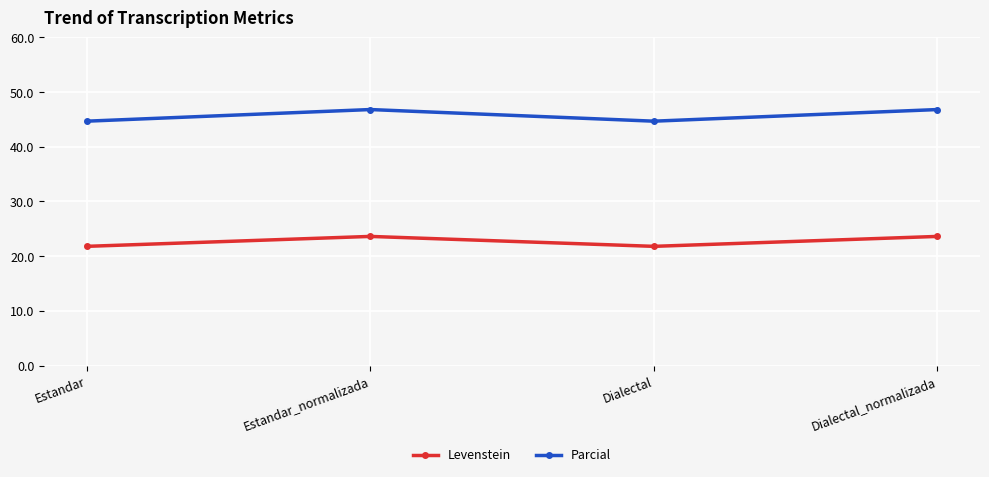

How many Levenstein values are between 21 and 23?

2